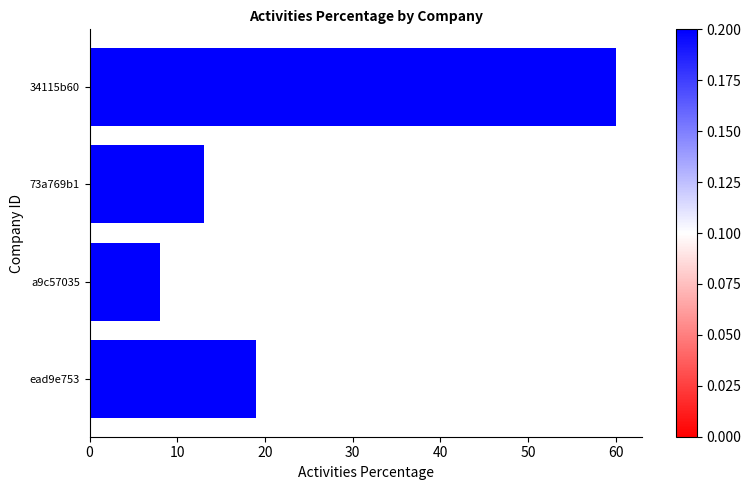

Which category has the lowest value across all series?

a9c57035